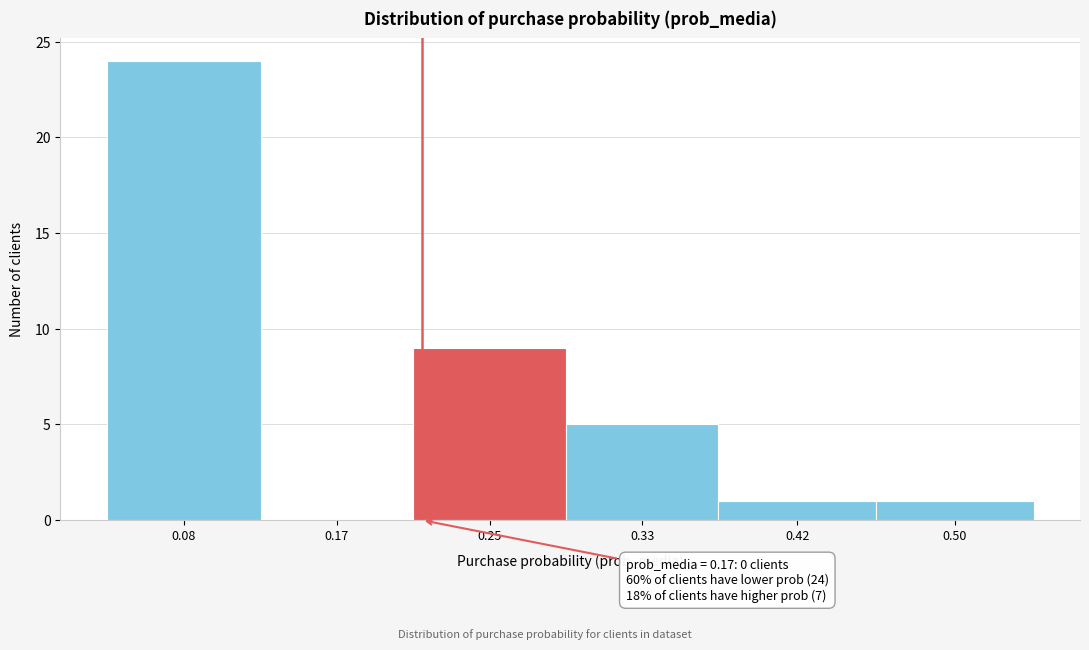

Reading right to left, transcribe all the data shown in this chart.

0.50=1	0.42=1	0.33=5	0.25=9	0.17=0	0.08=24